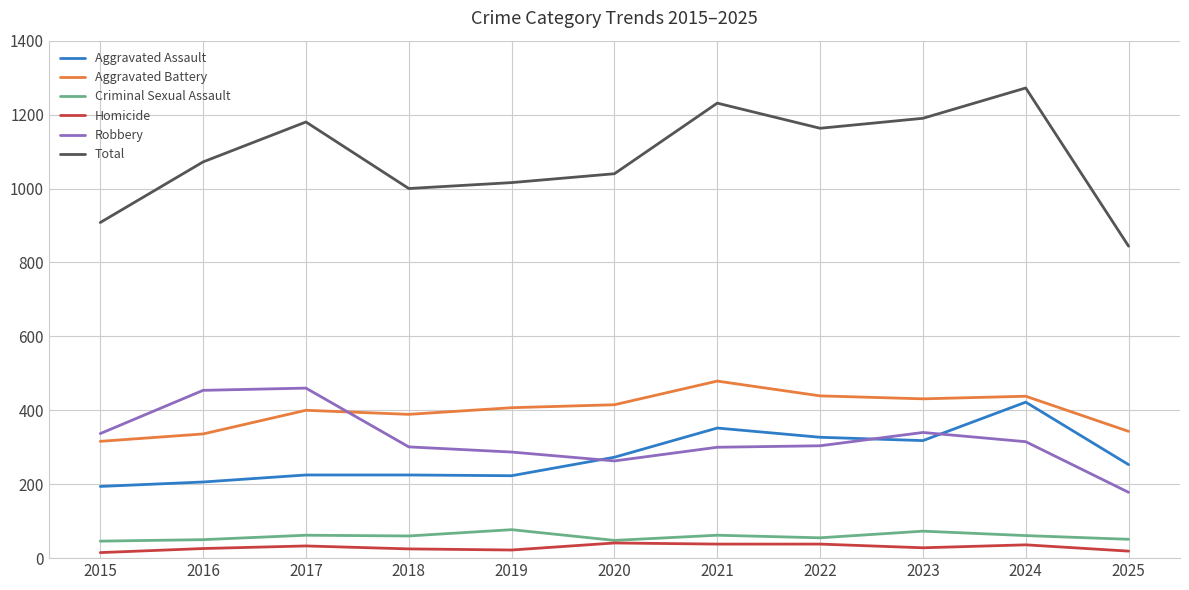

What is the smallest value displayed?

15